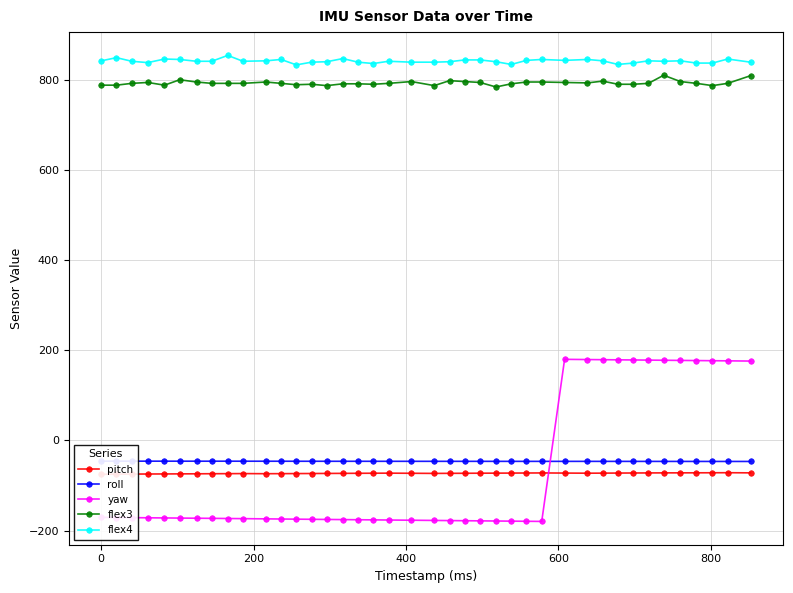

True or false: flex3 and yaw intersect in this chart.

False